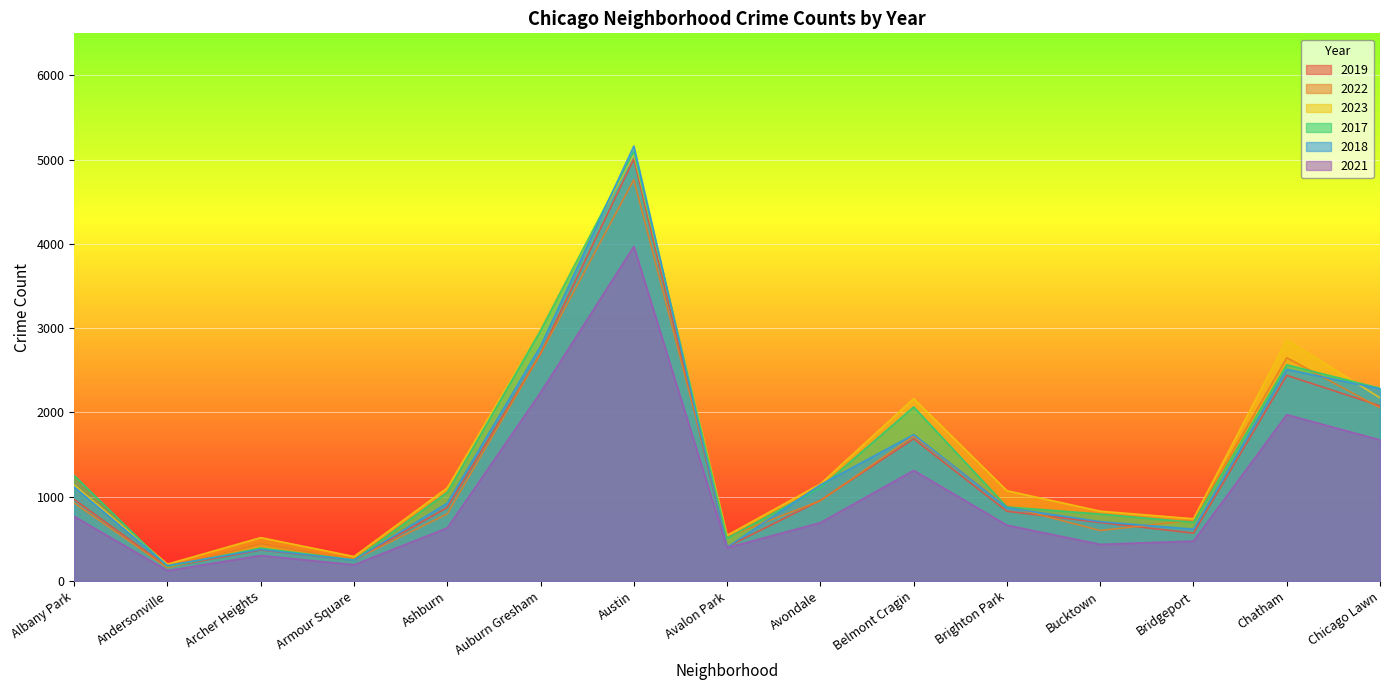

What are all the series names shown in the legend?

2019, 2022, 2023, 2017, 2018, 2021